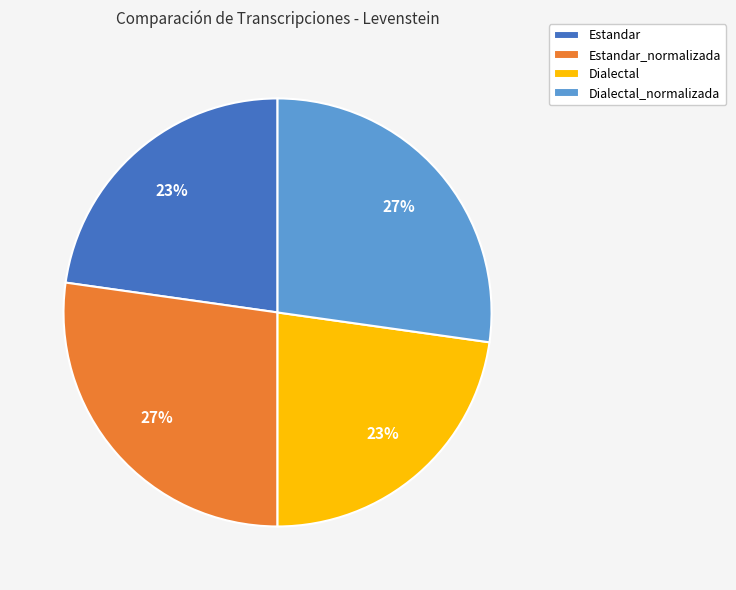

True or false: Estandar accounts for 23% of the total.

True